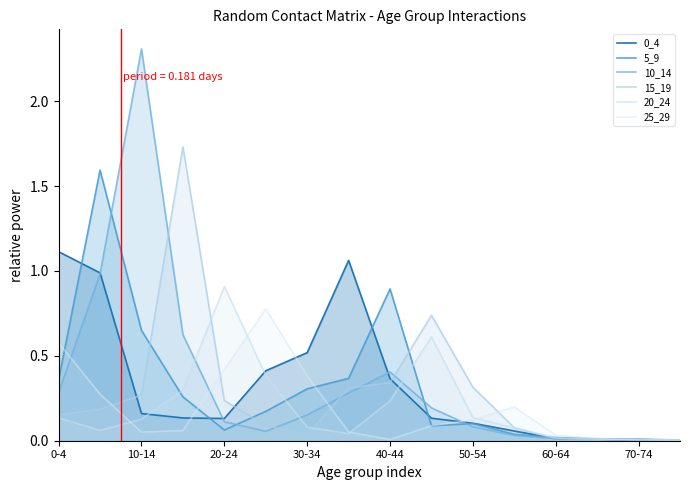

Which has a higher value, 10 or 30-34?

30-34